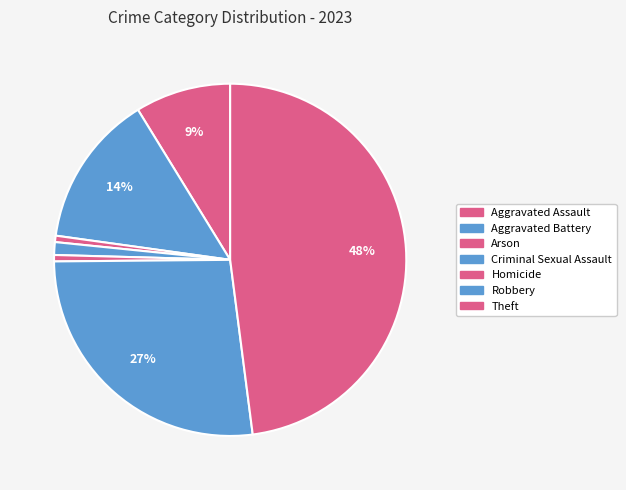

How many segments does this pie chart have?

7